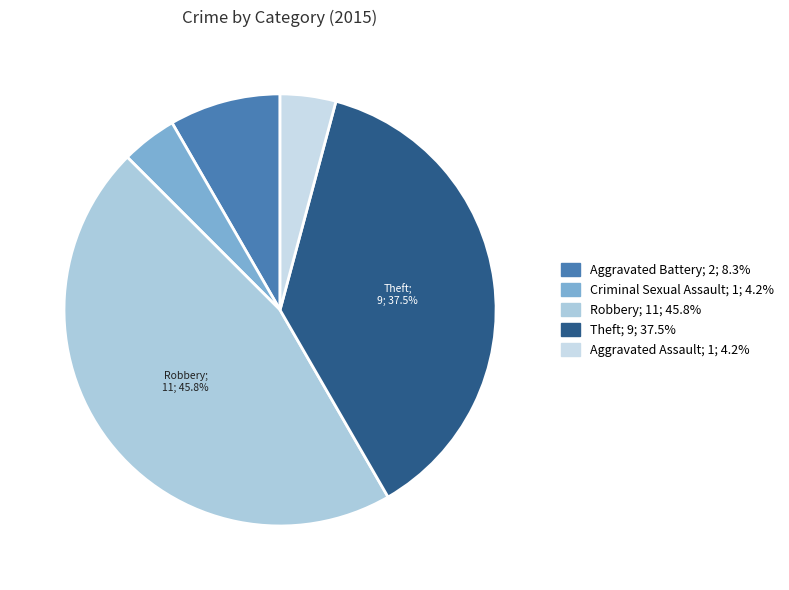

Approximately how many times larger is the value at Robbery compared to Criminal Sexual Assault?

11.0